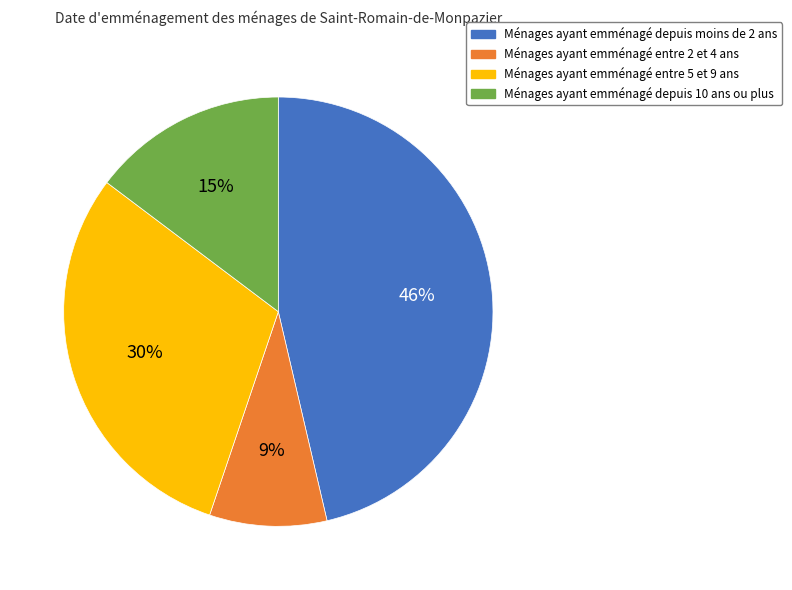

Does any single category account for the majority?

No